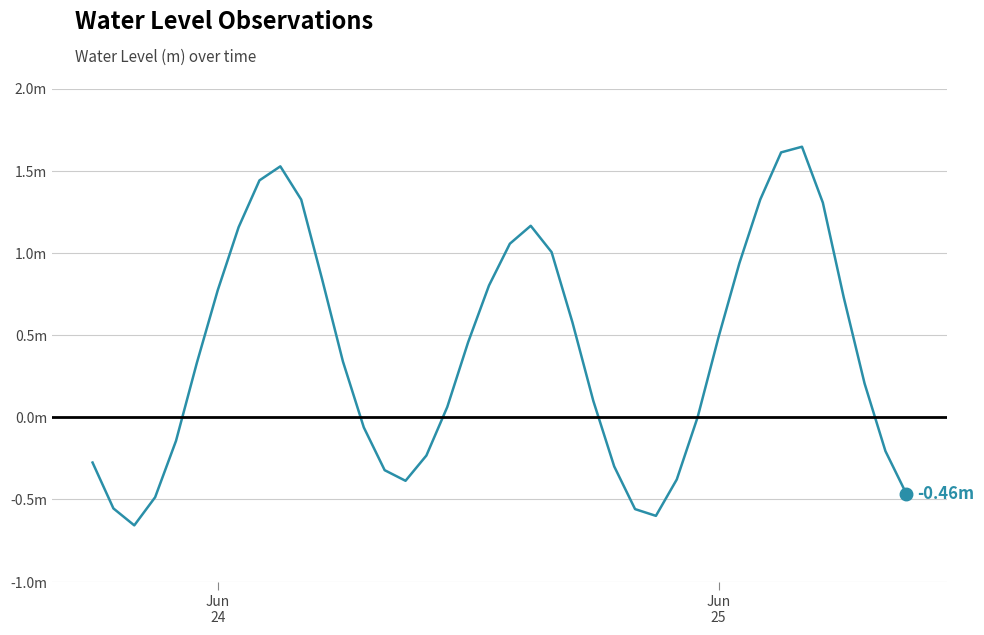

Does the chart display data point markers on the line(s)?

No